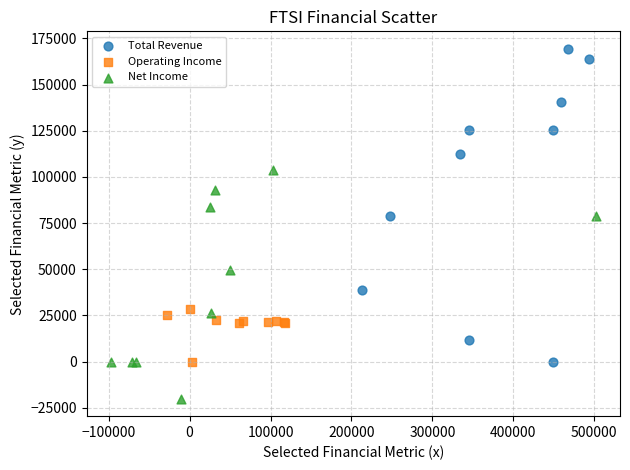

Which series contains the highest Y value?

Total Revenue